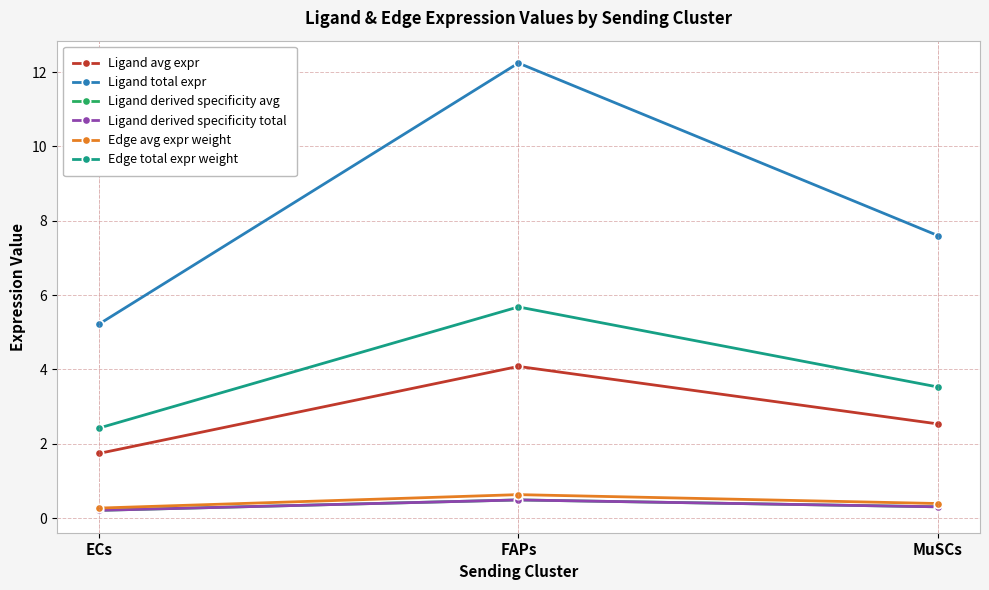

List the series in order of their peak value, highest first.

Ligand total expr, Edge total expr weight, Ligand avg expr, Edge avg expr weight, Ligand derived specificity avg, Ligand derived specificity total